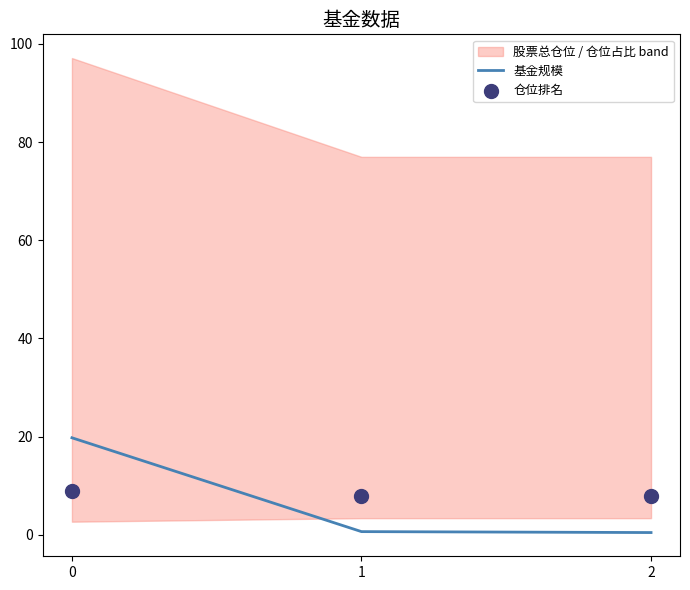

Which series has the largest total across all categories?

仓位排名